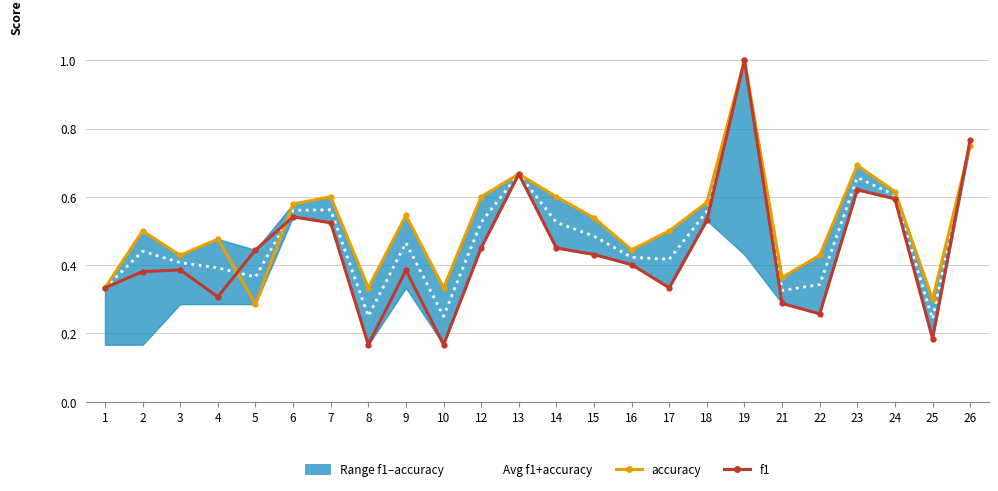

Read the Avg f1+accuracy value at 7.

0.6